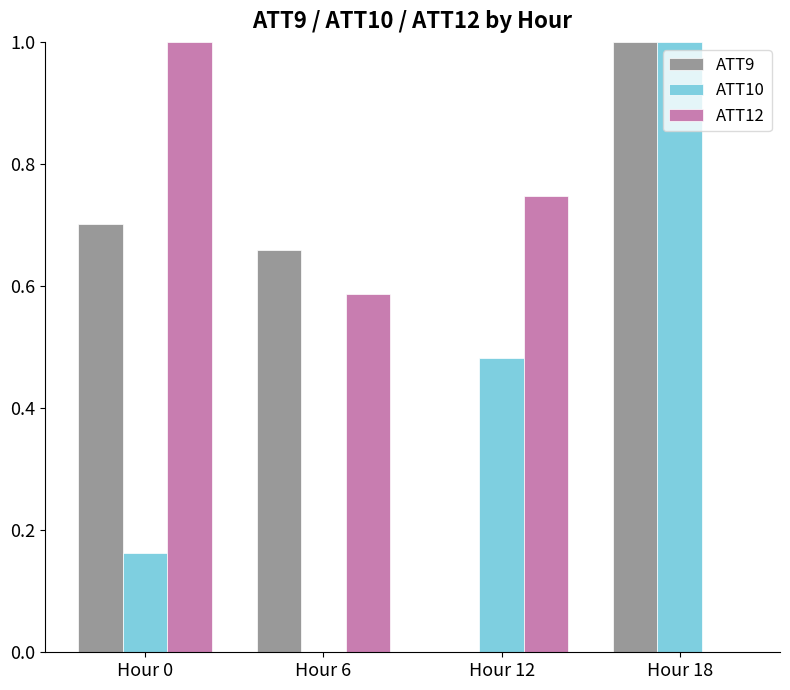

Between Hour 12 and Hour 18, which series saw the biggest shift?

ATT9